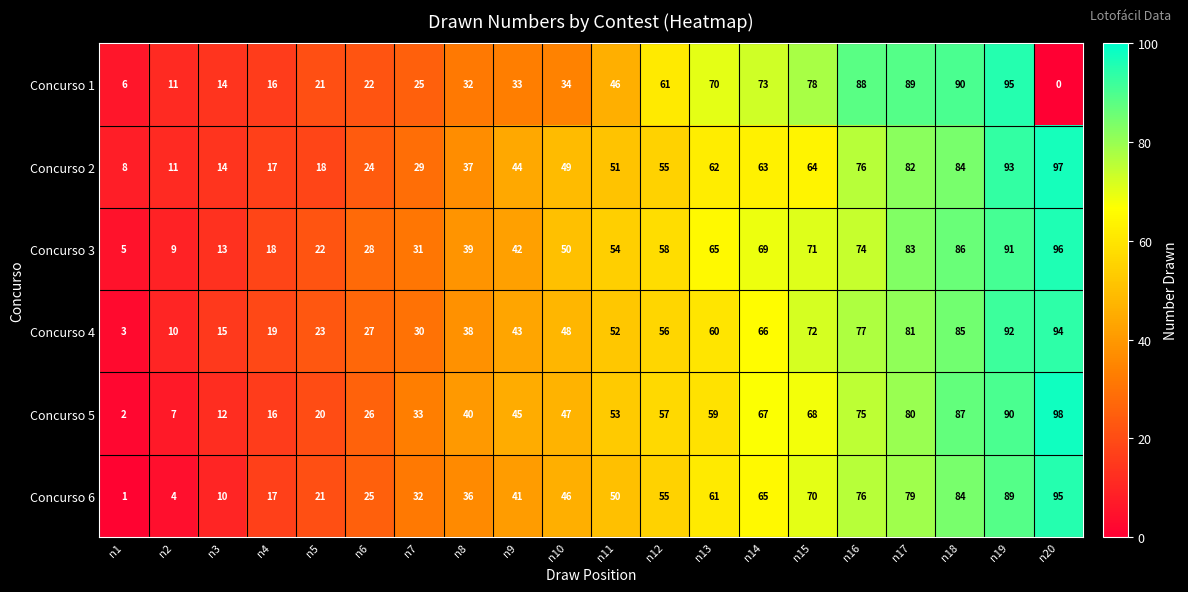

How many distinct data groups are displayed?

6